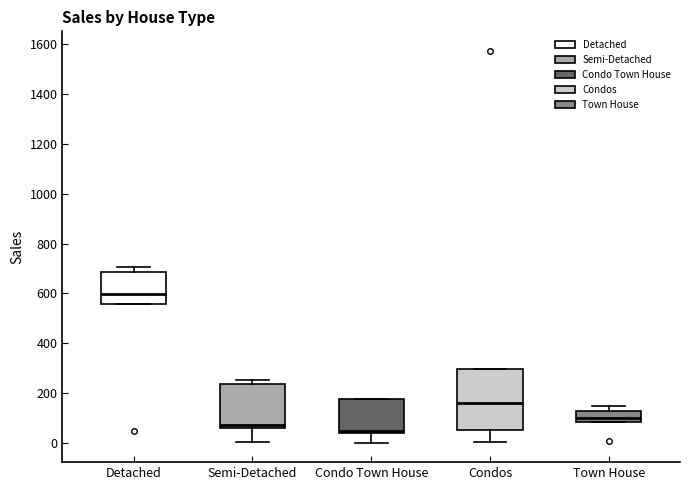

Where does the median line of the box for Condos sit on the y-axis? The values are not printed on the chart, so give them approximately, as read against the axis.

160